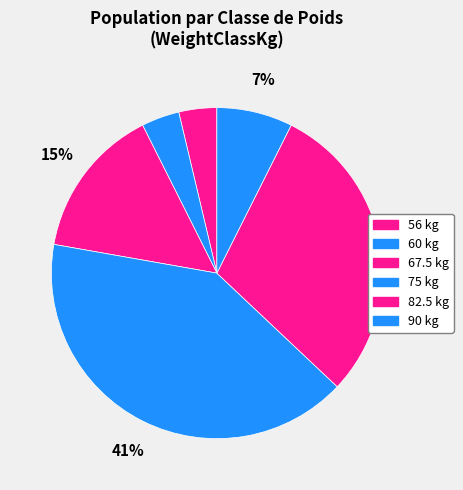

True or false: 60 accounts for 12% of the total.

False